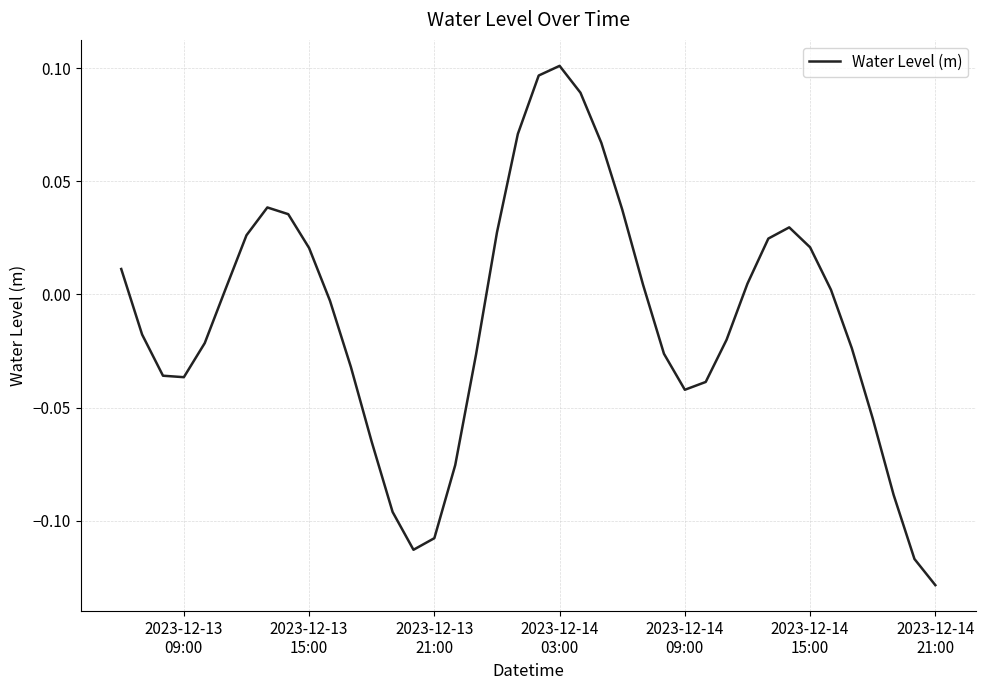

Is this an area chart (filled region under the line)?

No